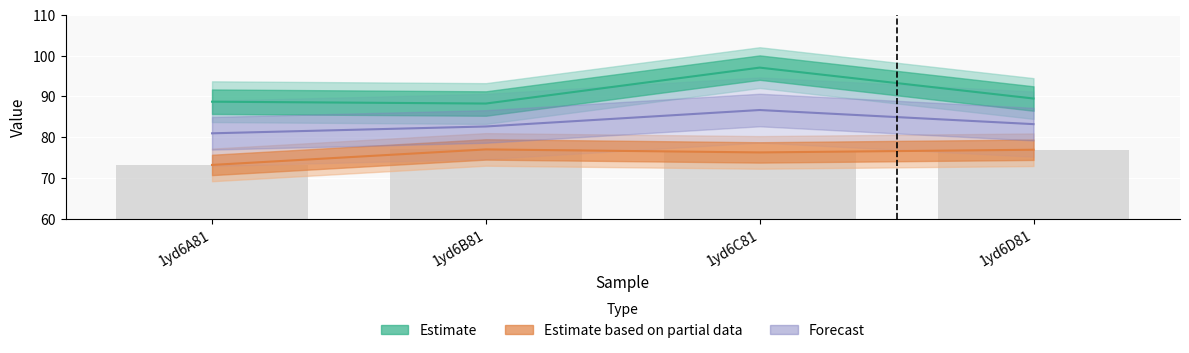

What is the difference between the maximum and minimum values in the Estimate series?

8.8